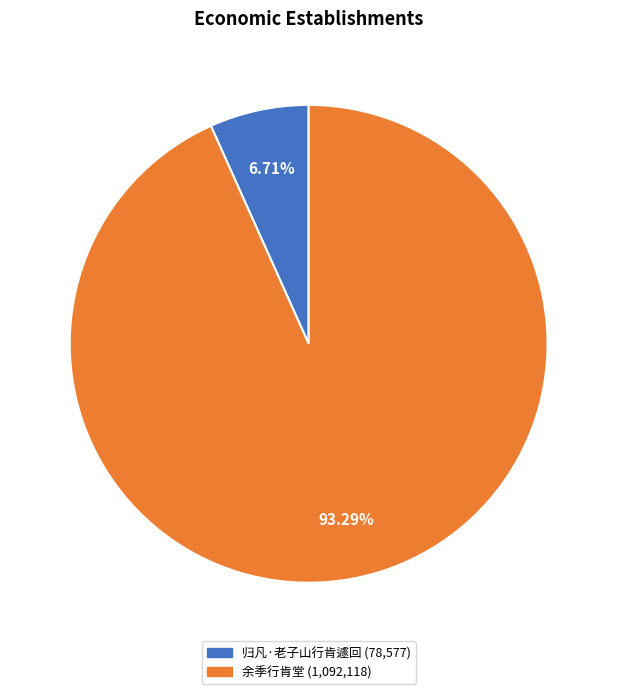

What percentage is the 余季行肯堂 slice, to the nearest percent?

93%